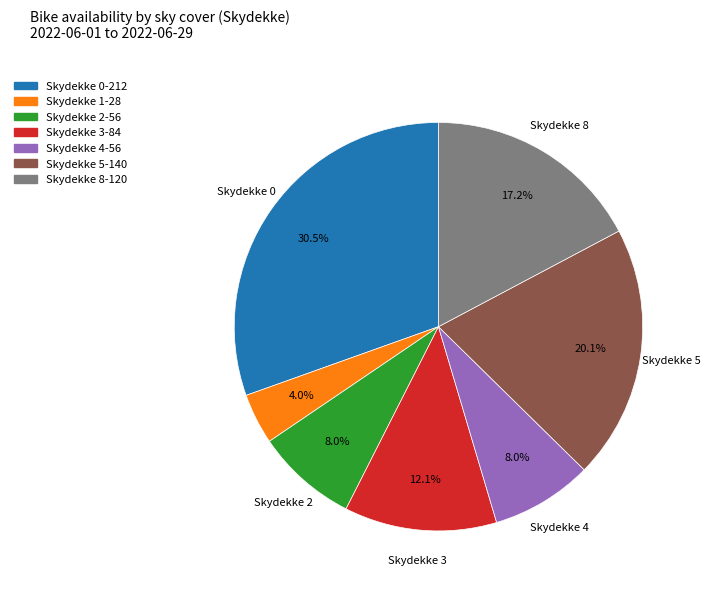

Is there a majority slice in this chart?

No